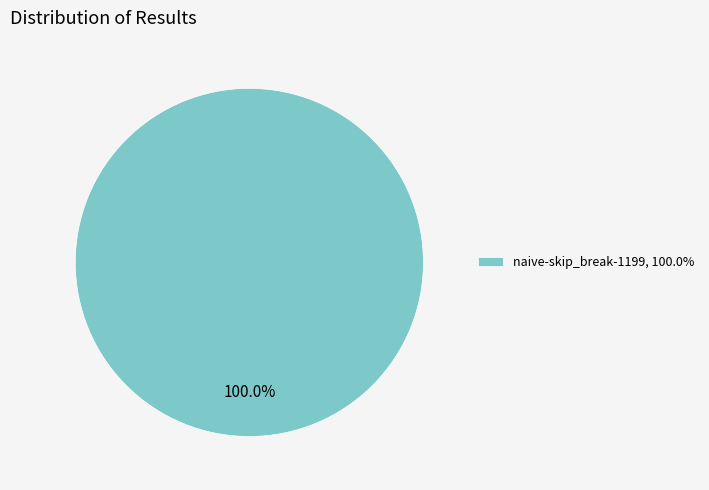

Is there a majority slice in this chart?

Yes